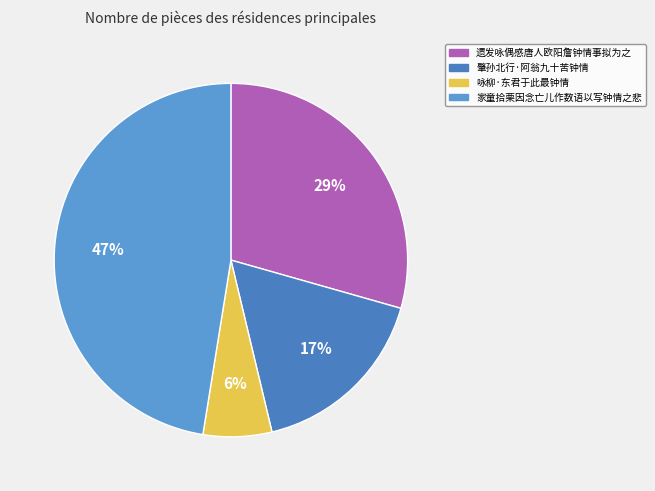

Approximately how many times larger is the value at 肇孙北行·阿翁九十苦钟情 compared to 家童拾栗因念亡儿作数语以写钟情之悲?

0.4